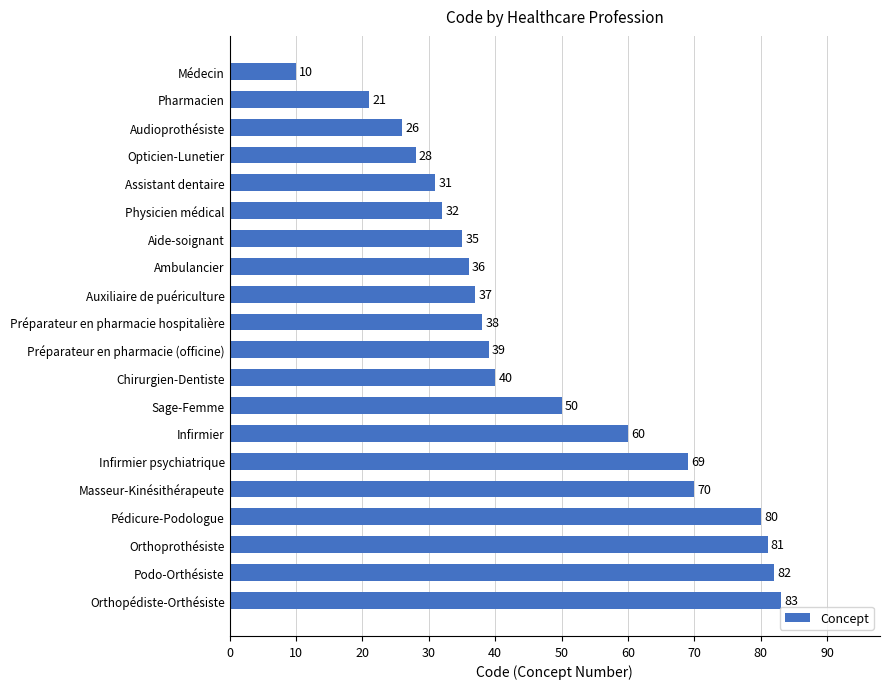

Which category has the highest value across all series?

Orthopédiste-Orthésiste